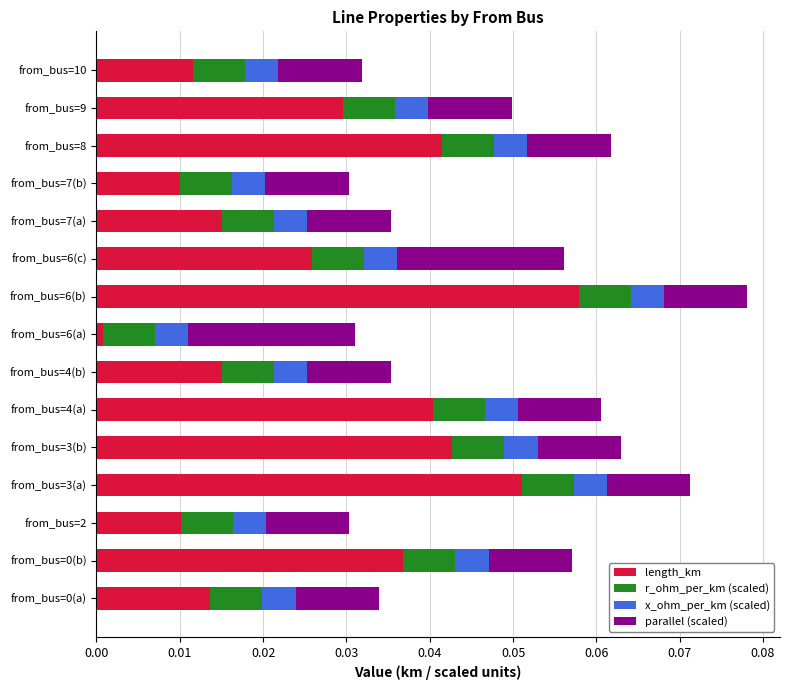

The value of length_km at from_bus=4(a) is 0.0. True or false?

True